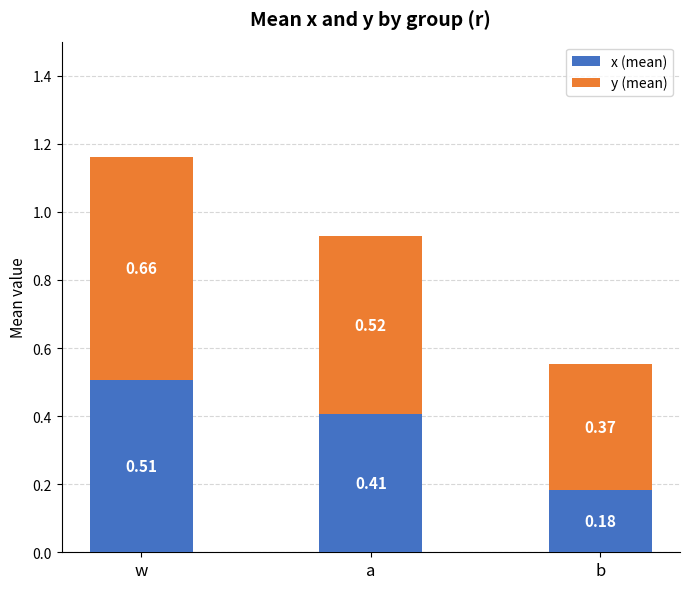

List the labels in order of x (mean) value, smallest first.

b, a, w